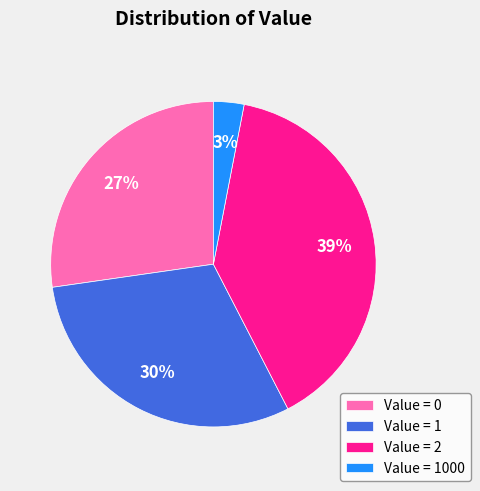

Combined, do Value = 2 and Value = 0 account for over 50%?

Yes